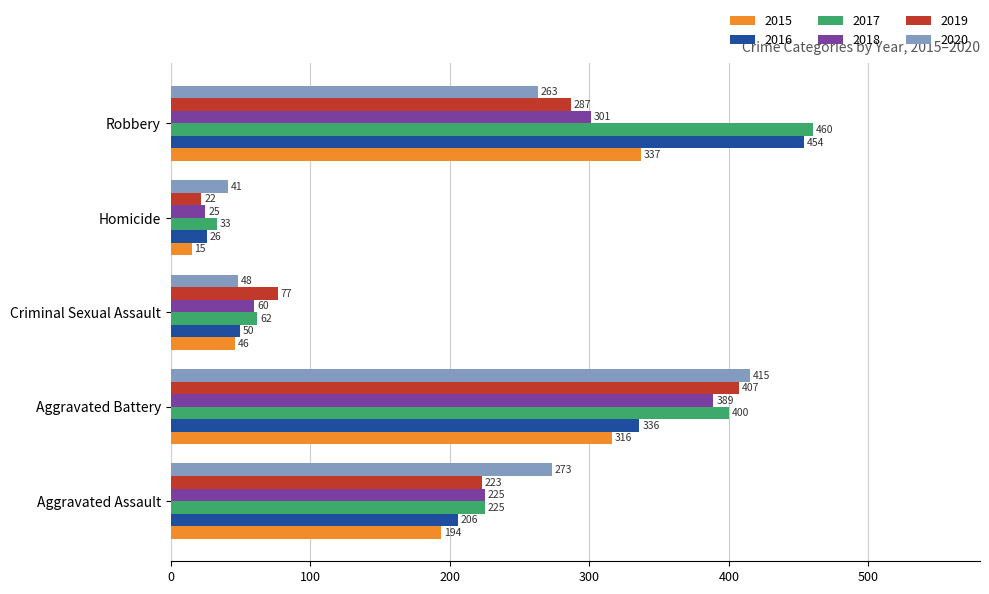

At Criminal Sexual Assault, list the series in order from smallest to largest.

2015, 2020, 2016, 2018, 2017, 2019